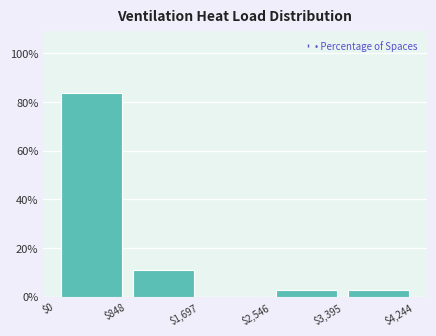

Which range on the x-axis has the tallest bar?

$0 to $848